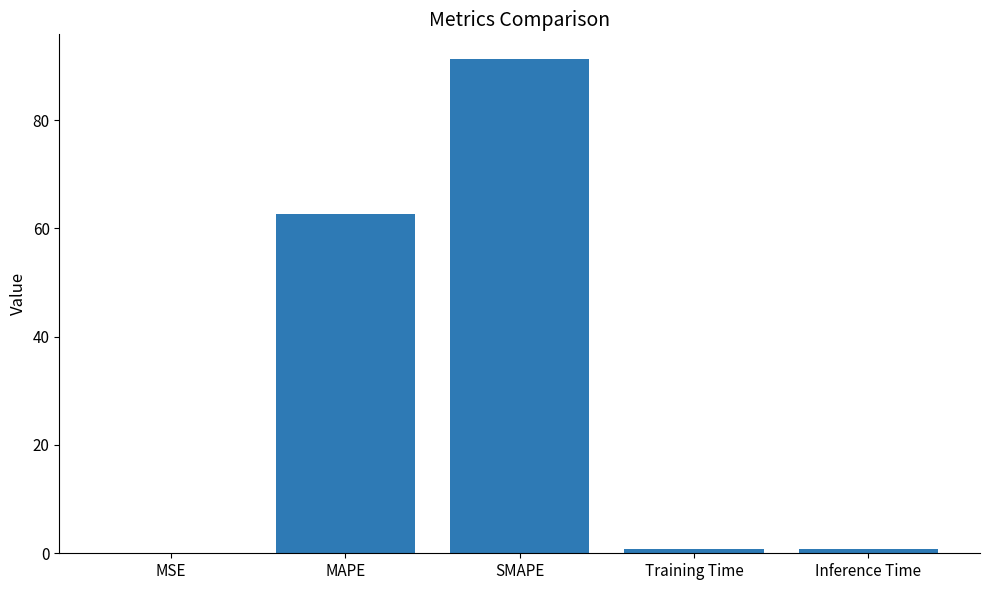

At which category does the chart reach its peak across all series?

SMAPE